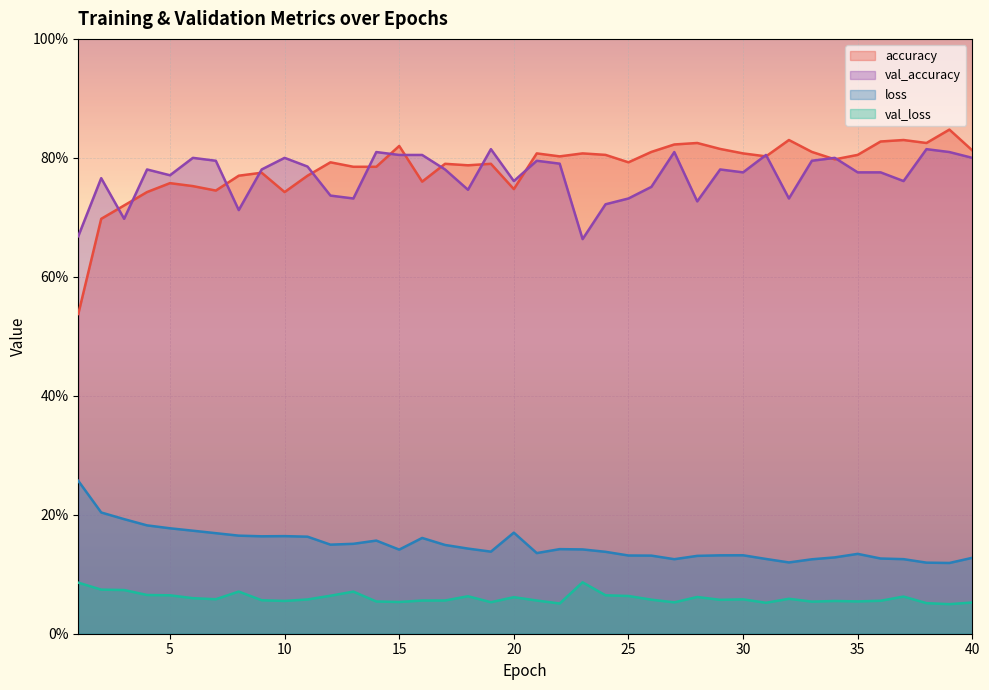

In val_loss, how many points are higher than both neighbors (excluding endpoints)?

10